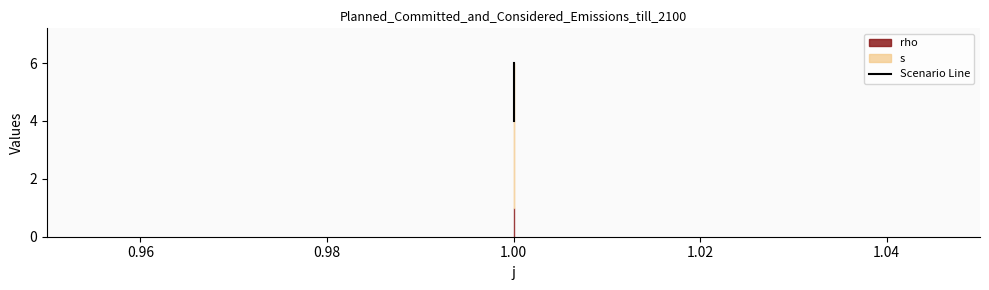

How many values are below 5?

1